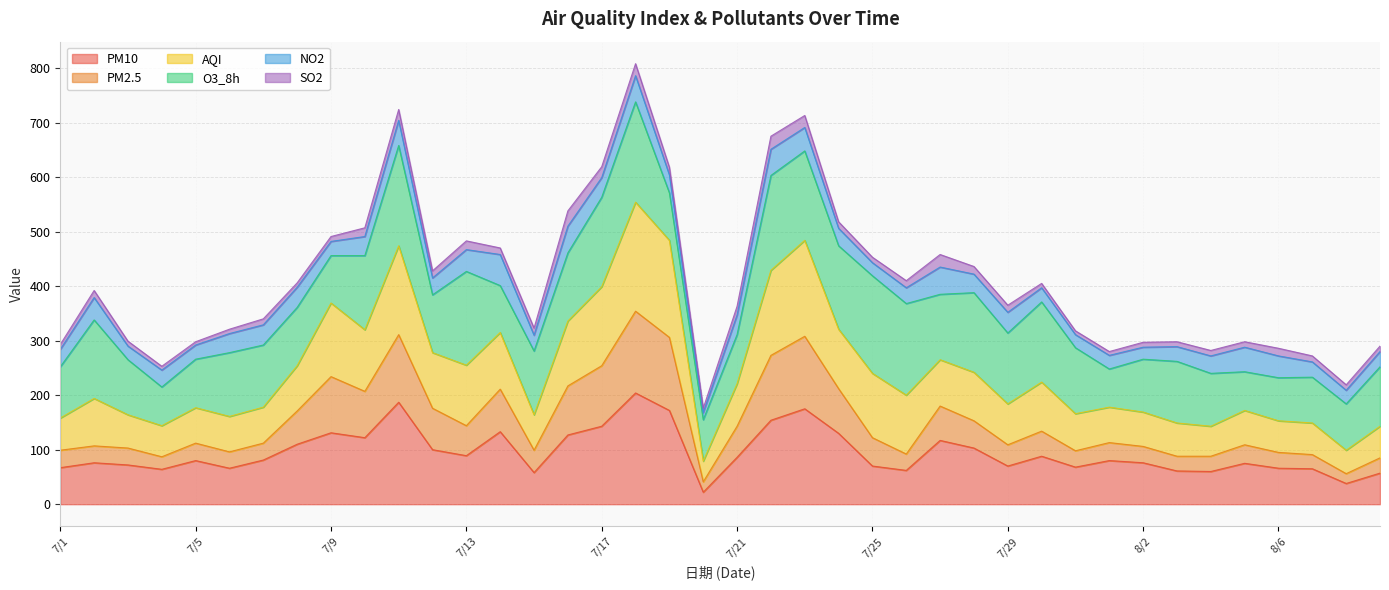

What are all the series names shown in the legend?

PM10, PM2.5, AQI, O3_8h, NO2, SO2